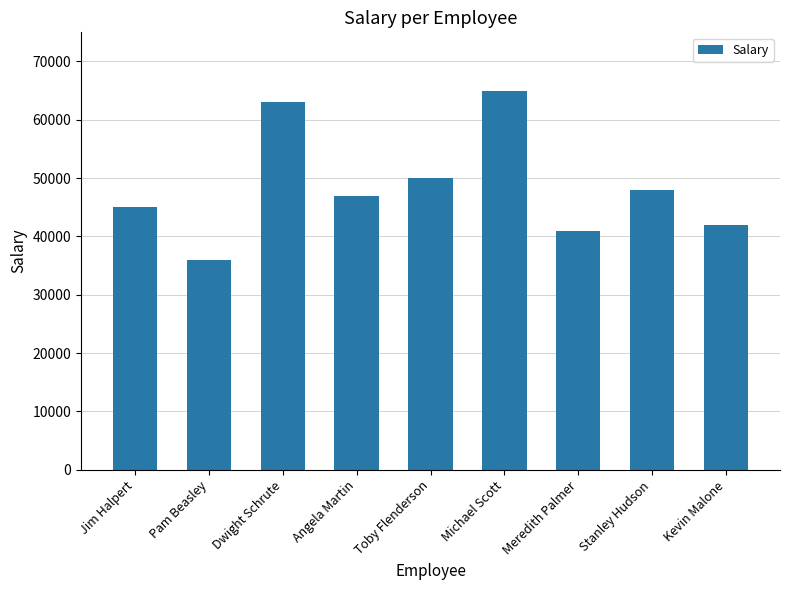

List the labels in order of value, smallest first.

Pam Beasley, Meredith Palmer, Kevin Malone, Jim Halpert, Angela Martin, Stanley Hudson, Toby Flenderson, Dwight Schrute, Michael Scott